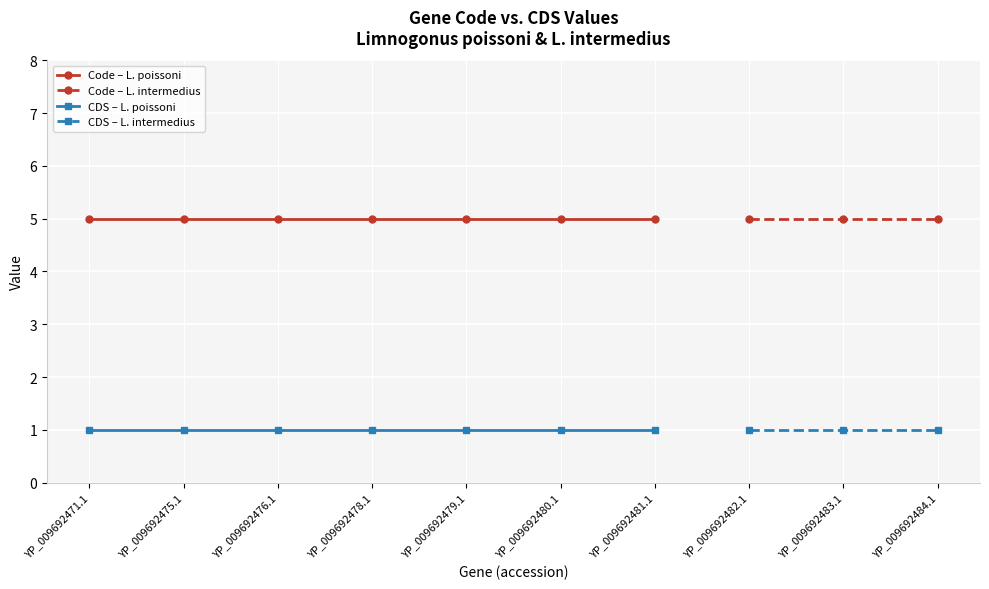

The value of Code at YP_009692475.1 is 5. True or false?

True